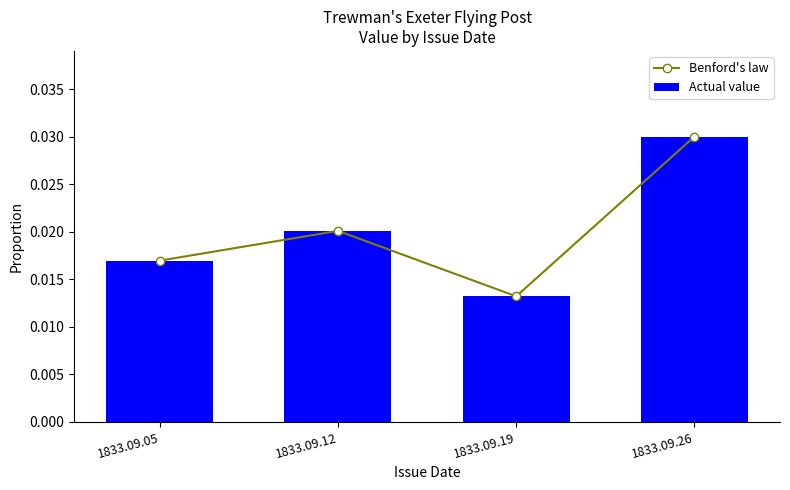

How many distinct data groups are displayed?

2